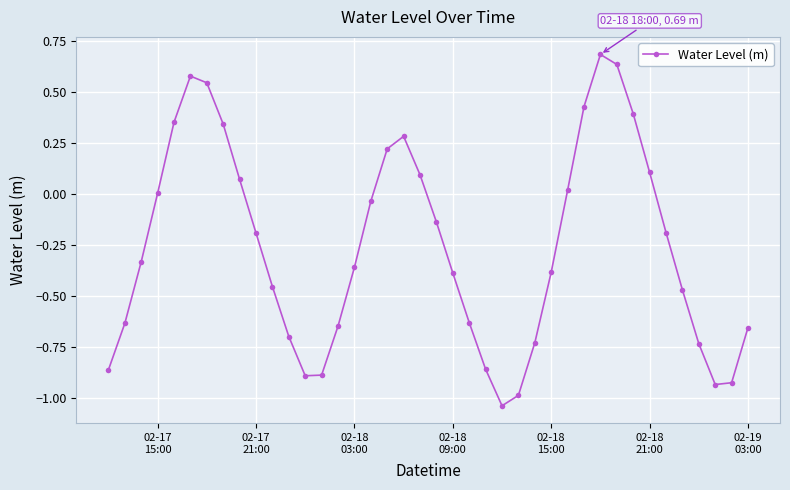

How many points are lower than both their immediate neighbors (excluding endpoints)?

3